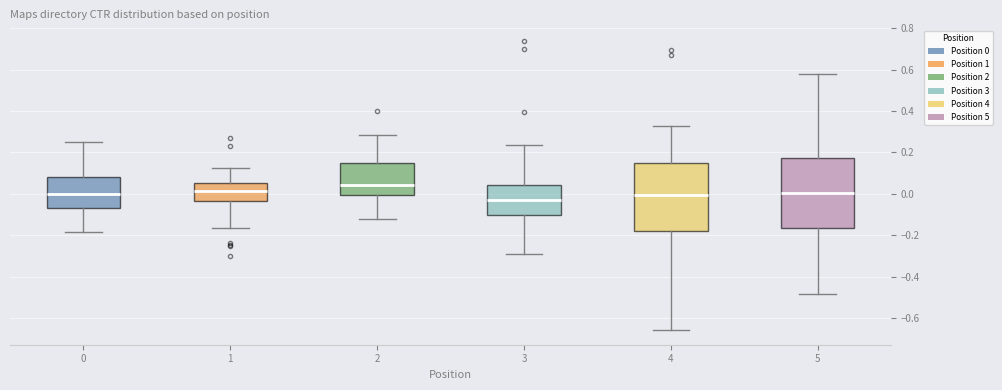

Reading left to right, read every box against the y-axis: the position of its median line, the range the box covers, and the ends of its whiskers. The values are not printed on the chart, so give them approximately, as read against the axis.

0: median 0.00, box -0.06 to 0.08, whiskers -0.18 to 0.24
1: median 0.02, box -0.04 to 0.06, whiskers -0.16 to 0.12
2: median 0.04, box 0.00 to 0.16, whiskers -0.12 to 0.28
3: median -0.04, box -0.10 to 0.04, whiskers -0.30 to 0.24
4: median 0.00, box -0.18 to 0.16, whiskers -0.66 to 0.32
5: median 0.00, box -0.16 to 0.18, whiskers -0.48 to 0.58